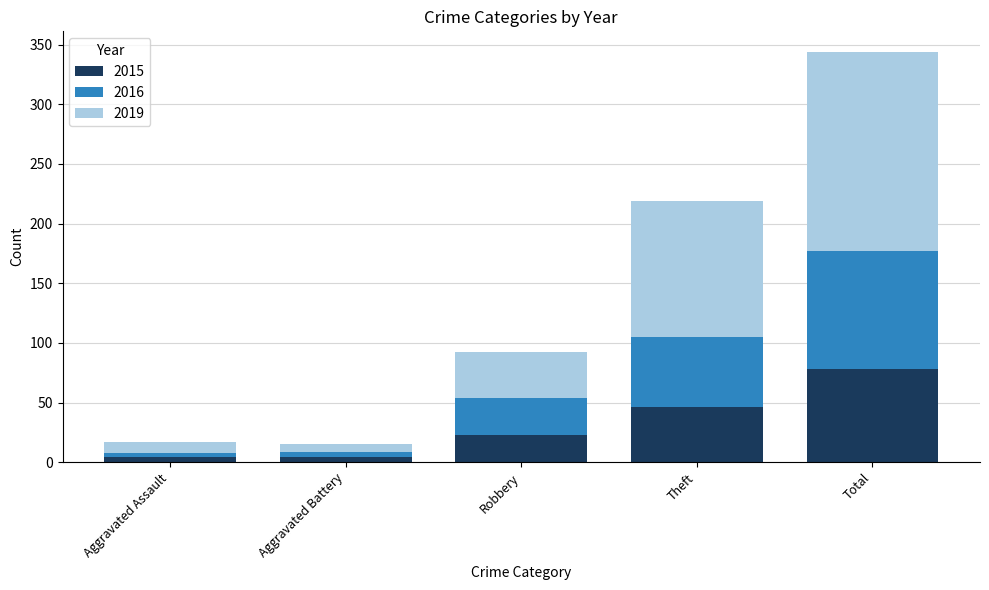

Which category has the highest value in the 2015 series?

Total